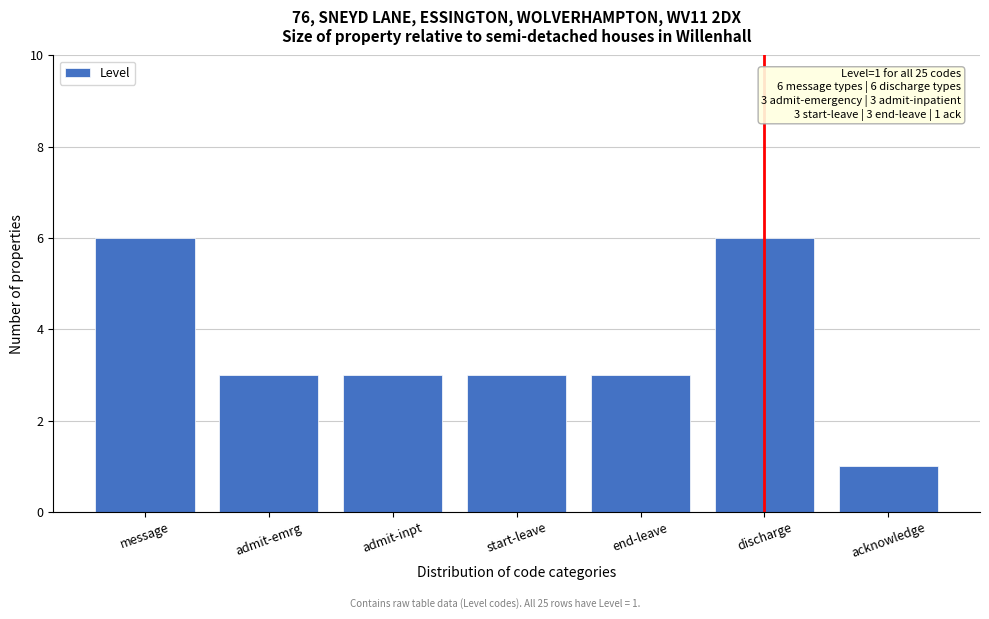

Reading left to right, extract all data points from this chart.

6	3	3	3	3	6	1